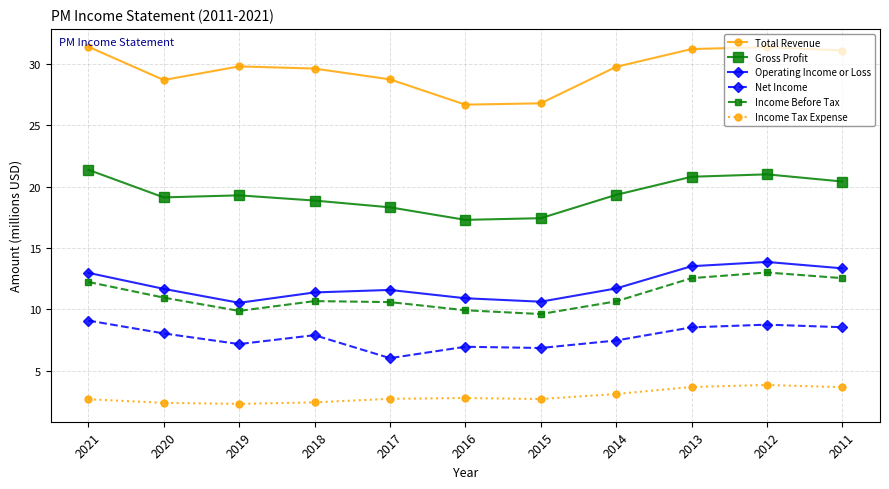

Does the chart display data point markers on the line(s)?

Yes